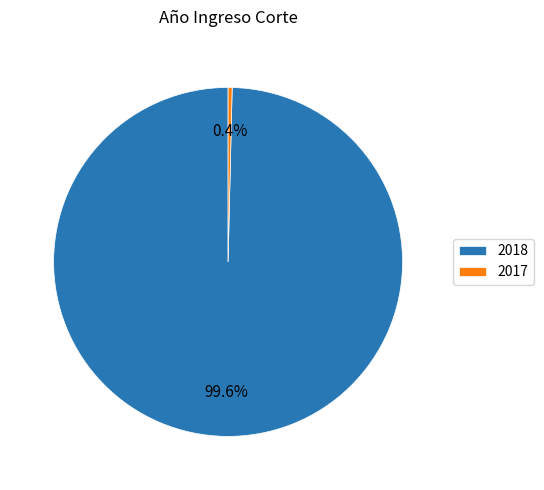

Which category accounts for the majority?

2018